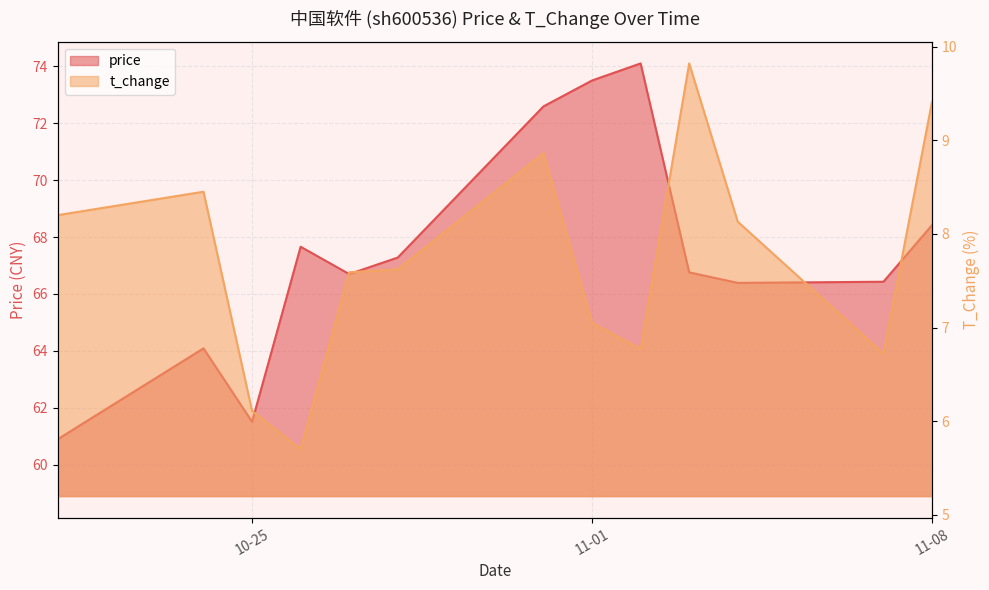

Which series has the largest total across all categories?

price